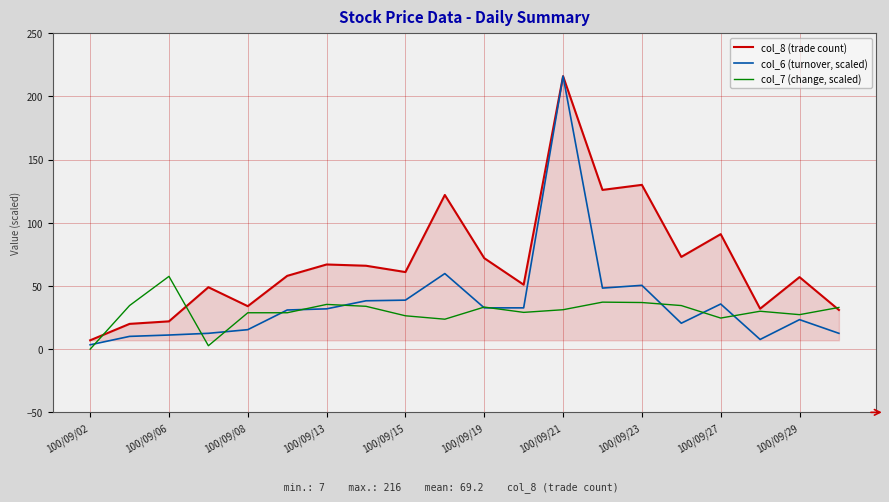

Which series has the largest total across all categories?

col_8 (trade count)